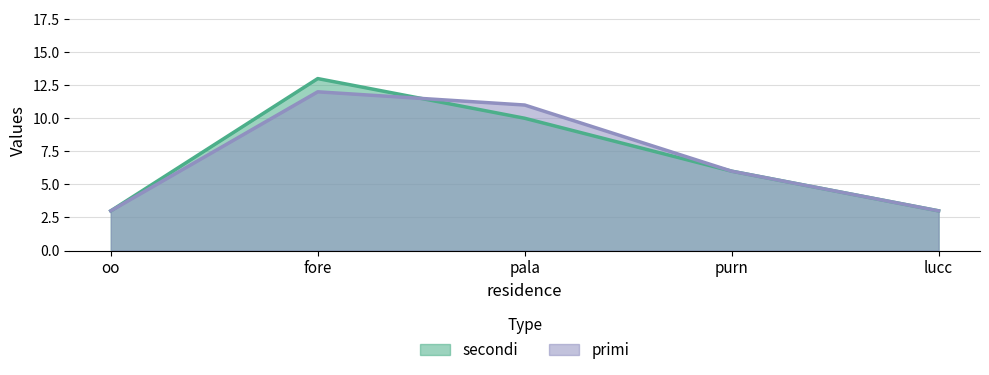

At which category does primi reach its first local peak?

fore